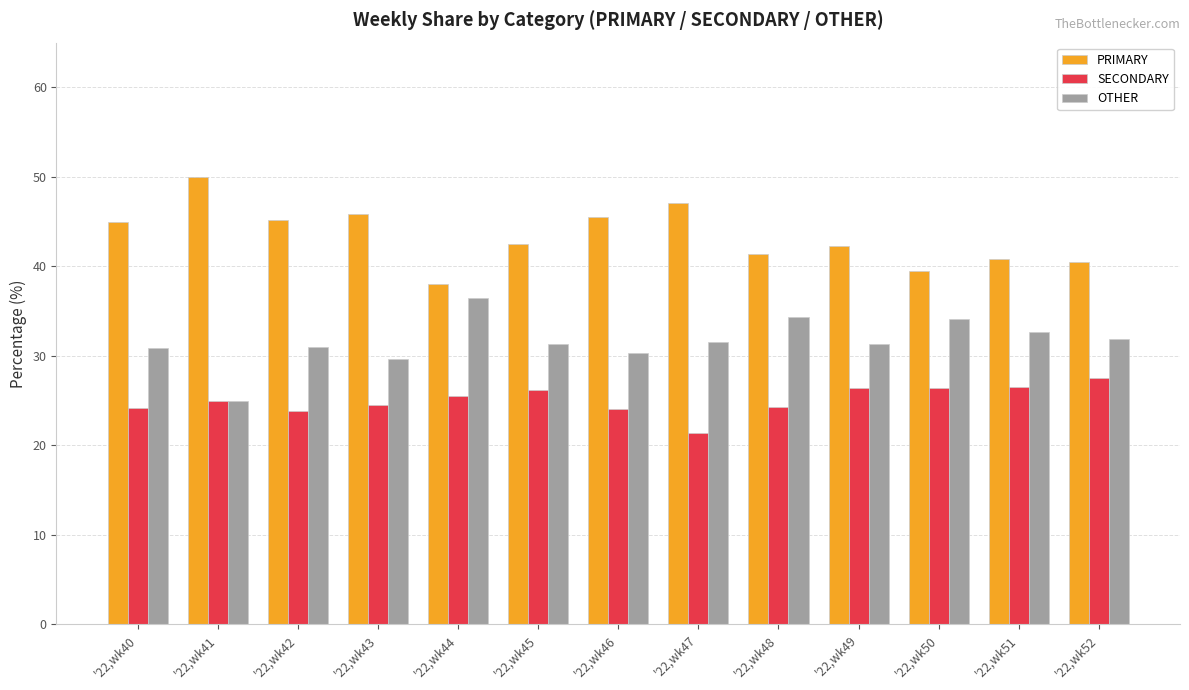

How many groups of bars are there?

13